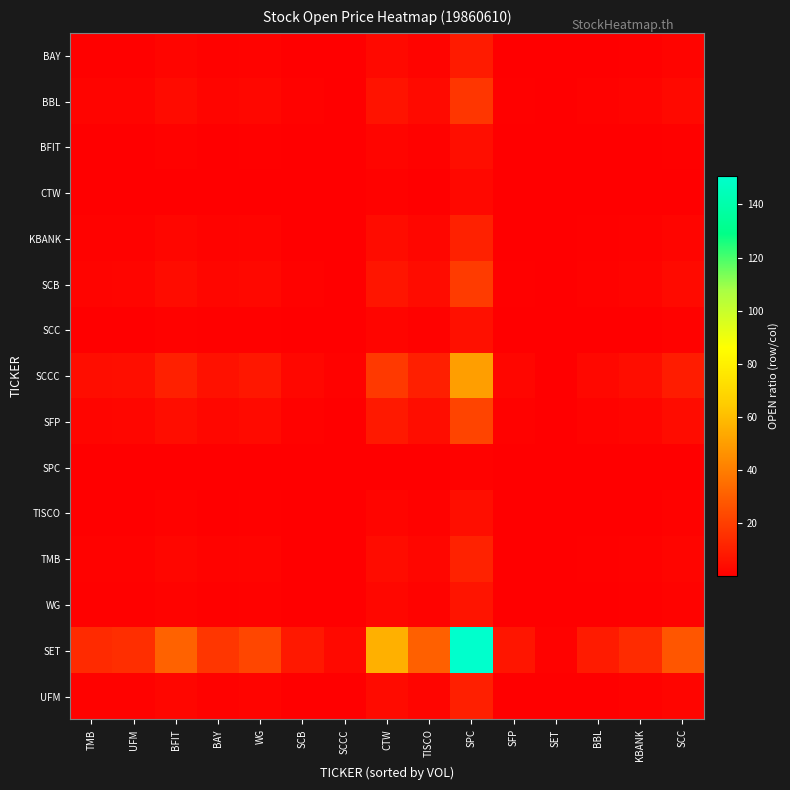

Reading left to right, list all the values displayed in this chart.

BAY: TMB=0.8	UFM=0.9	BFIT=1.8	BAY=1.0	WG=1.3	SCB=0.5	SCCC=0.2	CTW=3.2	TISCO=1.8	SPC=8.7	SFP=0.4	SET=0.1	BBL=0.5	KBANK=0.8	SCC=1.6
BBL: TMB=1.6	UFM=1.7	BFIT=3.6	BAY=2.0	WG=2.6	SCB=0.9	SCCC=0.3	CTW=6.4	TISCO=3.5	SPC=17.2	SFP=0.8	SET=0.1	BBL=1.0	KBANK=1.6	SCC=3.2
BFIT: TMB=0.4	UFM=0.5	BFIT=1.0	BAY=0.6	WG=0.7	SCB=0.3	SCCC=0.1	CTW=1.8	TISCO=1.0	SPC=4.8	SFP=0.2	SET=0.0	BBL=0.3	KBANK=0.4	SCC=0.9
CTW: TMB=0.2	UFM=0.3	BFIT=0.6	BAY=0.3	WG=0.4	SCB=0.1	SCCC=0.1	CTW=1.0	TISCO=0.6	SPC=2.7	SFP=0.1	SET=0.0	BBL=0.2	KBANK=0.2	SCC=0.5
KBANK: TMB=1.0	UFM=1.1	BFIT=2.3	BAY=1.2	WG=1.6	SCB=0.6	SCCC=0.2	CTW=4.0	TISCO=2.2	SPC=10.9	SFP=0.5	SET=0.1	BBL=0.6	KBANK=1.0	SCC=2.0
SCB: TMB=1.7	UFM=1.9	BFIT=4.0	BAY=2.2	WG=2.9	SCB=1.0	SCCC=0.4	CTW=7.1	TISCO=3.9	SPC=19.1	SFP=0.9	SET=0.1	BBL=1.1	KBANK=1.8	SCC=3.5
SCC: TMB=0.5	UFM=0.5	BFIT=1.1	BAY=0.6	WG=0.8	SCB=0.3	SCCC=0.1	CTW=2.0	TISCO=1.1	SPC=5.4	SFP=0.2	SET=0.0	BBL=0.3	KBANK=0.5	SCC=1.0
SCCC: TMB=4.5	UFM=4.9	BFIT=10.4	BAY=5.7	WG=7.5	SCB=2.6	SCCC=1.0	CTW=18.5	TISCO=10.2	SPC=50.0	SFP=2.3	SET=0.3	BBL=2.9	KBANK=4.6	SCC=9.2
SFP: TMB=2.0	UFM=2.2	BFIT=4.5	BAY=2.5	WG=3.3	SCB=1.1	SCCC=0.4	CTW=8.1	TISCO=4.5	SPC=21.9	SFP=1.0	SET=0.1	BBL=1.3	KBANK=2.0	SCC=4.0
SPC: TMB=0.1	UFM=0.1	BFIT=0.2	BAY=0.1	WG=0.1	SCB=0.1	SCCC=0.0	CTW=0.4	TISCO=0.2	SPC=1.0	SFP=0.0	SET=0.0	BBL=0.1	KBANK=0.1	SCC=0.2
TISCO: TMB=0.4	UFM=0.5	BFIT=1.0	BAY=0.6	WG=0.7	SCB=0.3	SCCC=0.1	CTW=1.8	TISCO=1.0	SPC=4.9	SFP=0.2	SET=0.0	BBL=0.3	KBANK=0.5	SCC=0.9
TMB: TMB=1.0	UFM=1.1	BFIT=2.3	BAY=1.3	WG=1.7	SCB=0.6	SCCC=0.2	CTW=4.1	TISCO=2.3	SPC=11.1	SFP=0.5	SET=0.1	BBL=0.6	KBANK=1.0	SCC=2.0
WG: TMB=0.6	UFM=0.7	BFIT=1.4	BAY=0.8	WG=1.0	SCB=0.4	SCCC=0.1	CTW=2.5	TISCO=1.4	SPC=6.7	SFP=0.3	SET=0.0	BBL=0.4	KBANK=0.6	SCC=1.2
SET: TMB=13.6	UFM=14.9	BFIT=31.3	BAY=17.3	WG=22.5	SCB=7.9	SCCC=3.0	CTW=55.7	TISCO=30.7	SPC=150.7	SFP=6.9	SET=1.0	BBL=8.7	KBANK=13.9	SCC=27.6
UFM: TMB=0.9	UFM=1.0	BFIT=2.1	BAY=1.2	WG=1.5	SCB=0.5	SCCC=0.2	CTW=3.7	TISCO=2.1	SPC=10.1	SFP=0.5	SET=0.1	BBL=0.6	KBANK=0.9	SCC=1.9